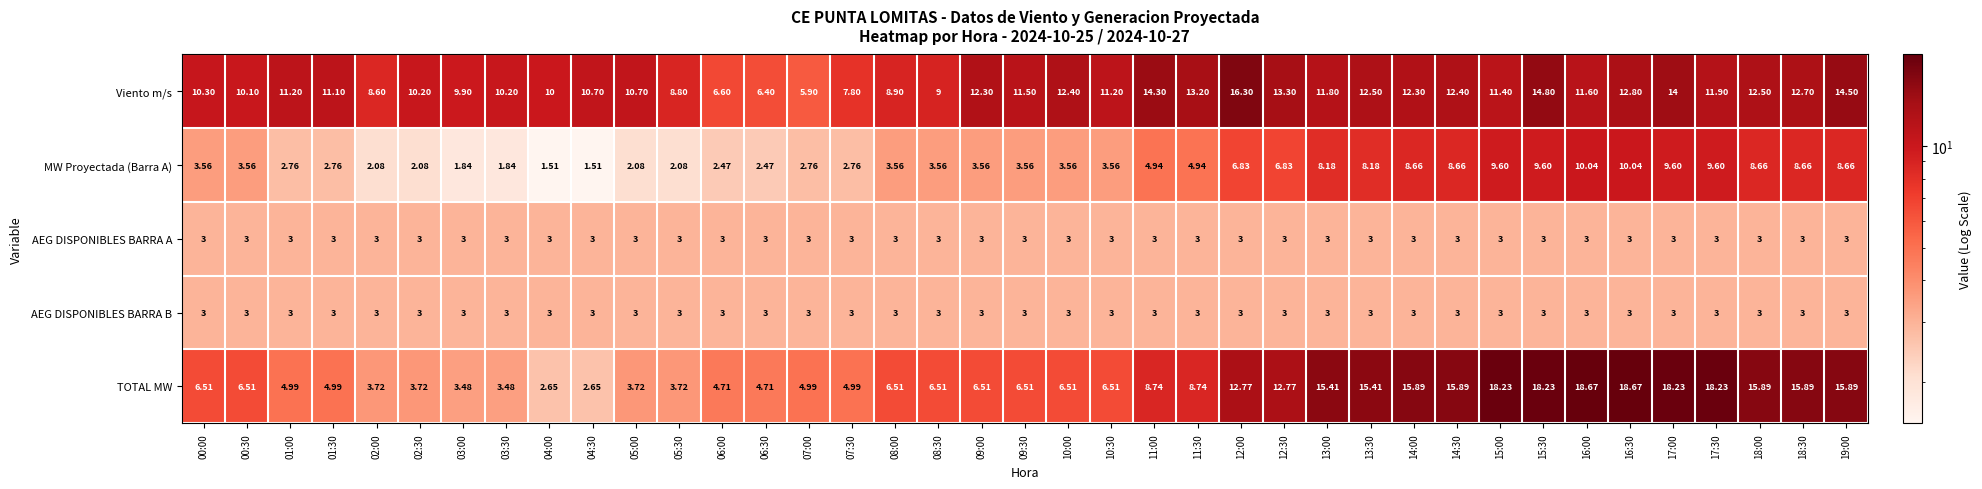

Which series has the widest spread of values?

TOTAL MW